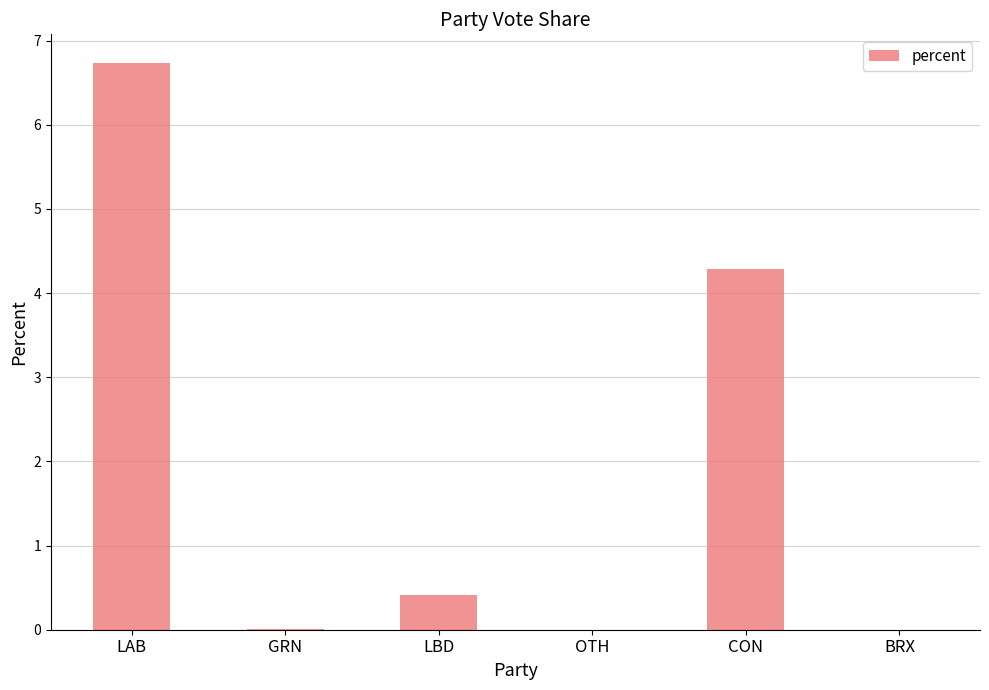

Is it true that the value at LAB is 6.7?

True